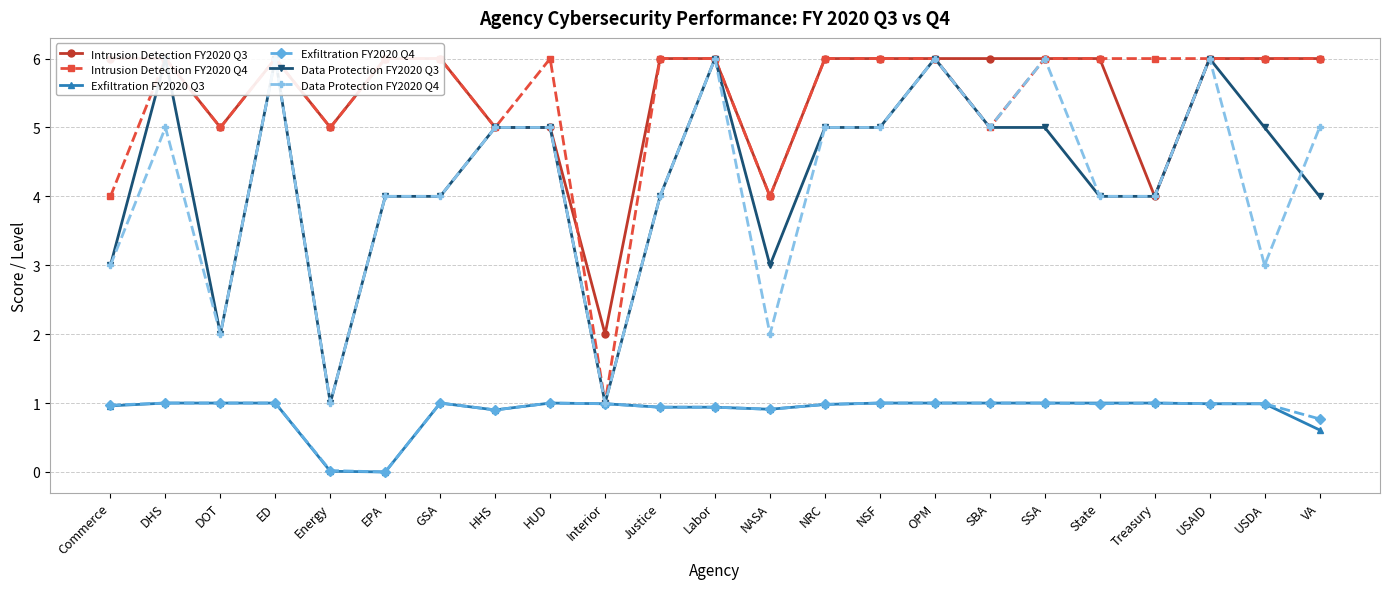

How many lines are shown in the chart?

6